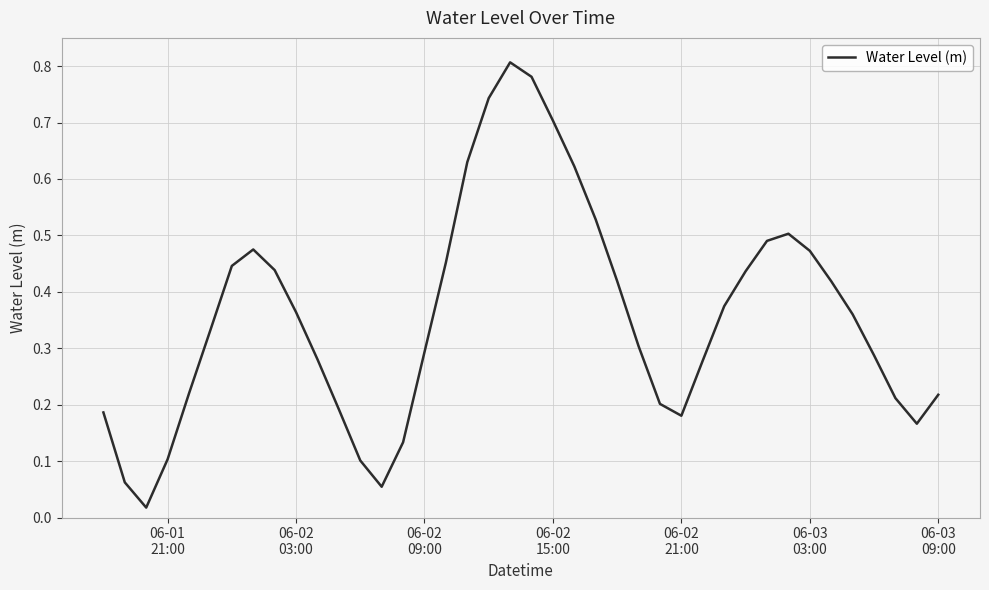

How many lines are shown in the chart?

1